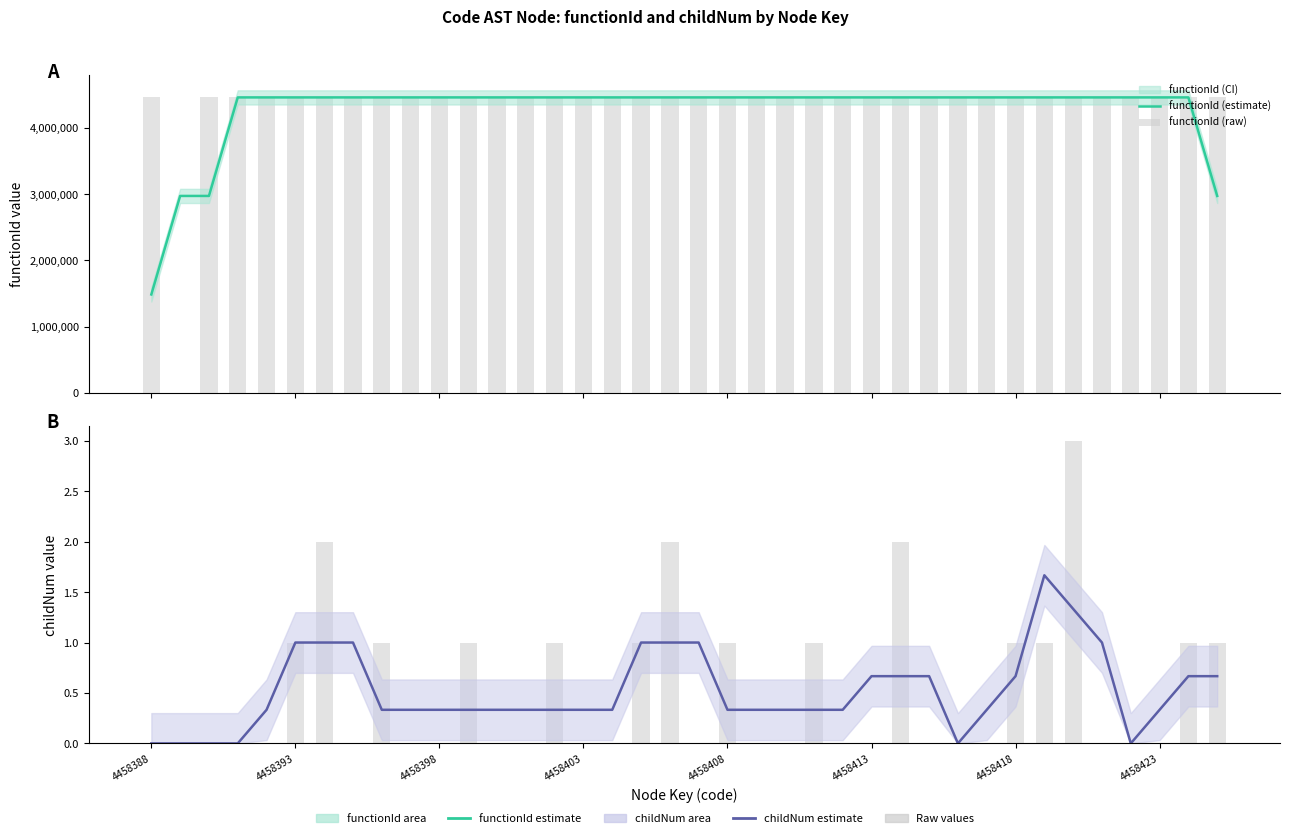

How many groups of bars are there?

38